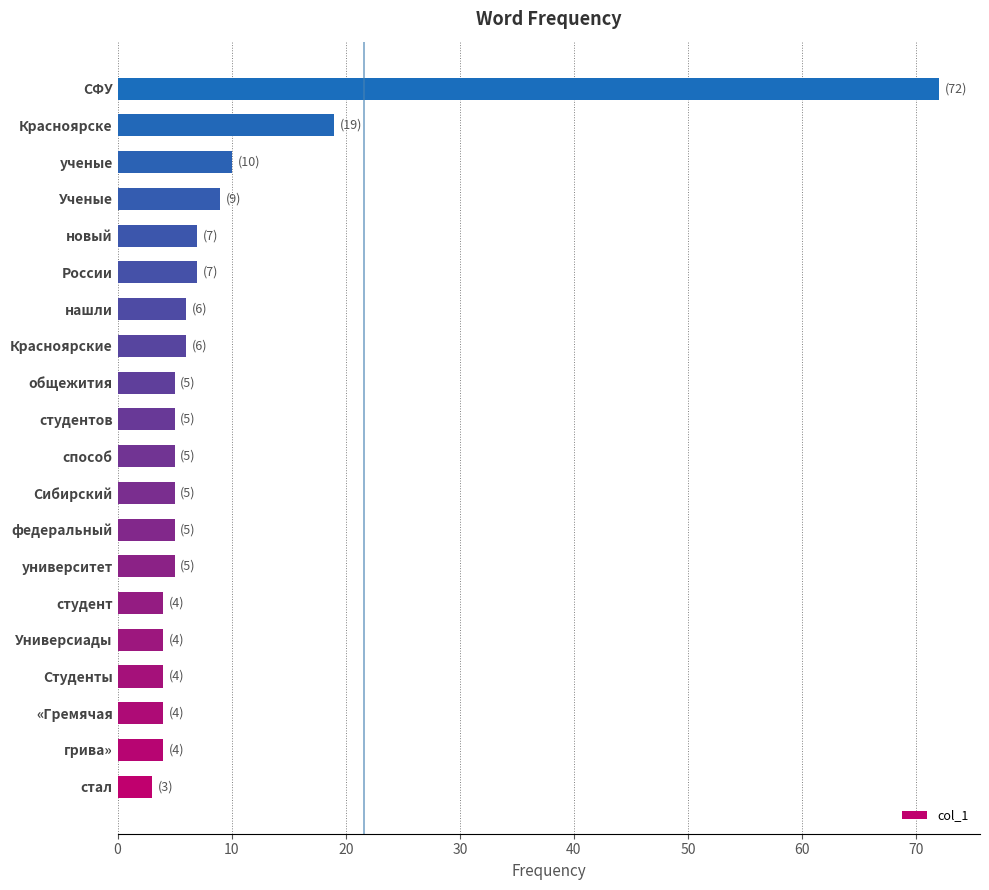

What is the ratio of the value at Универсиады to the value at новый?

0.6